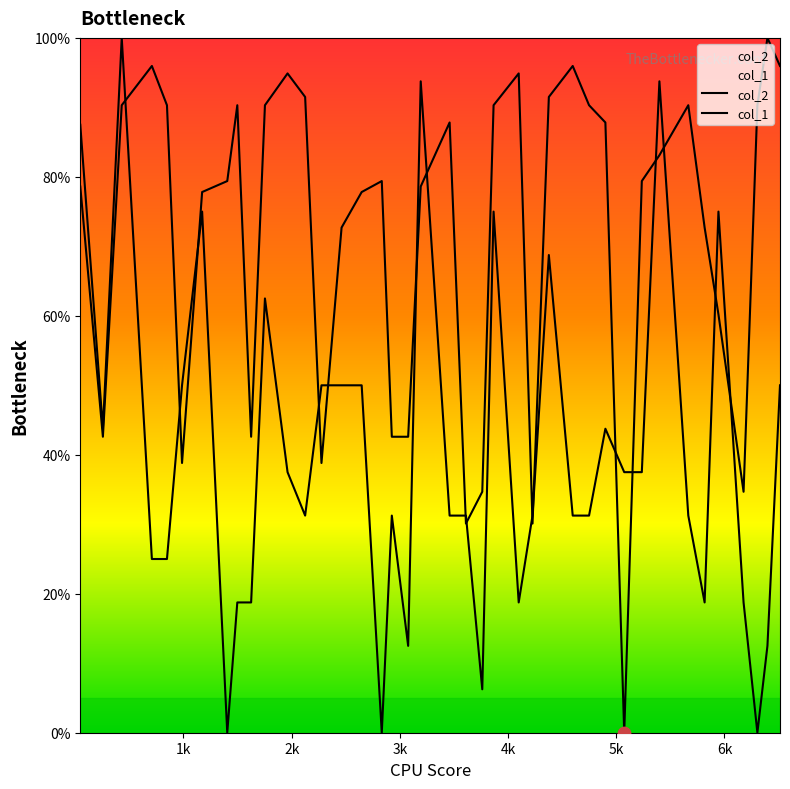

Which series has the largest total across all categories?

col_2